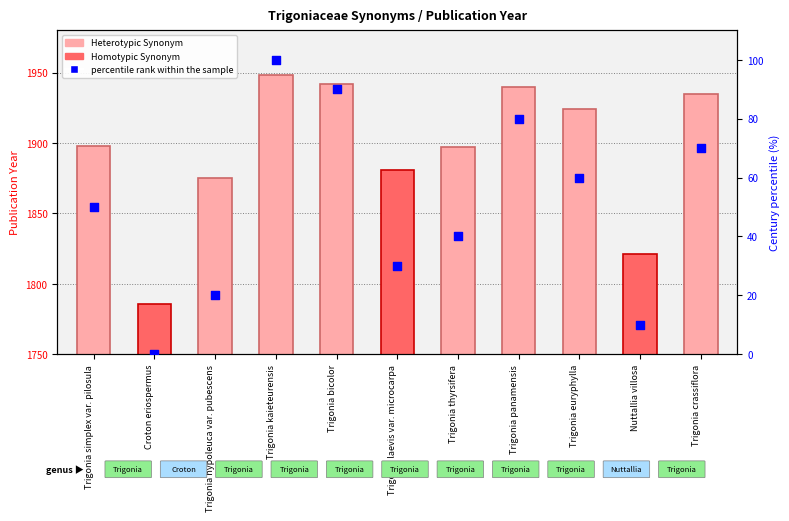

Which series contains the highest Y value?

publicationYear